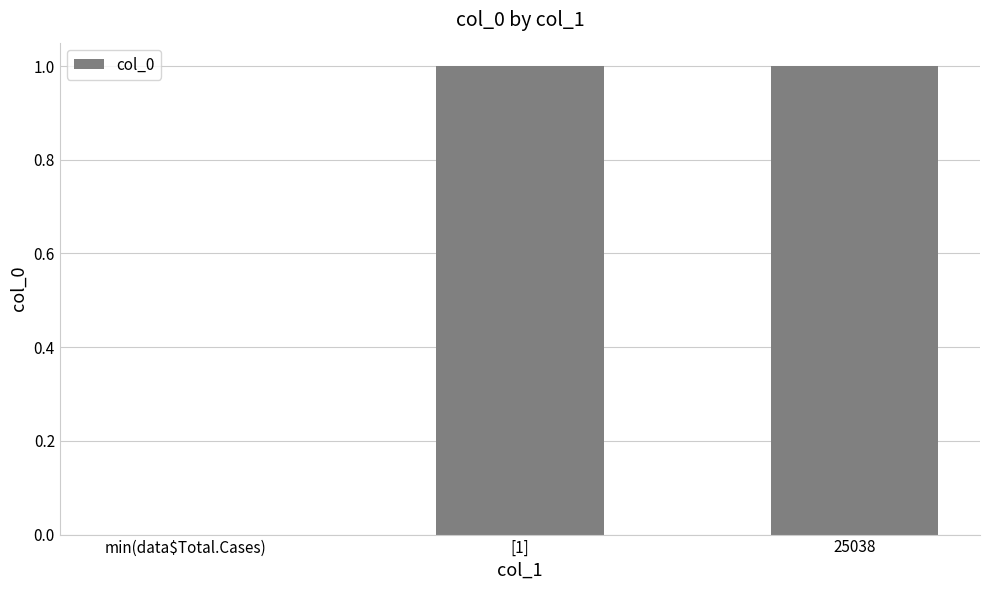

Reading left to right, list all the values displayed in this chart.

0	1	1